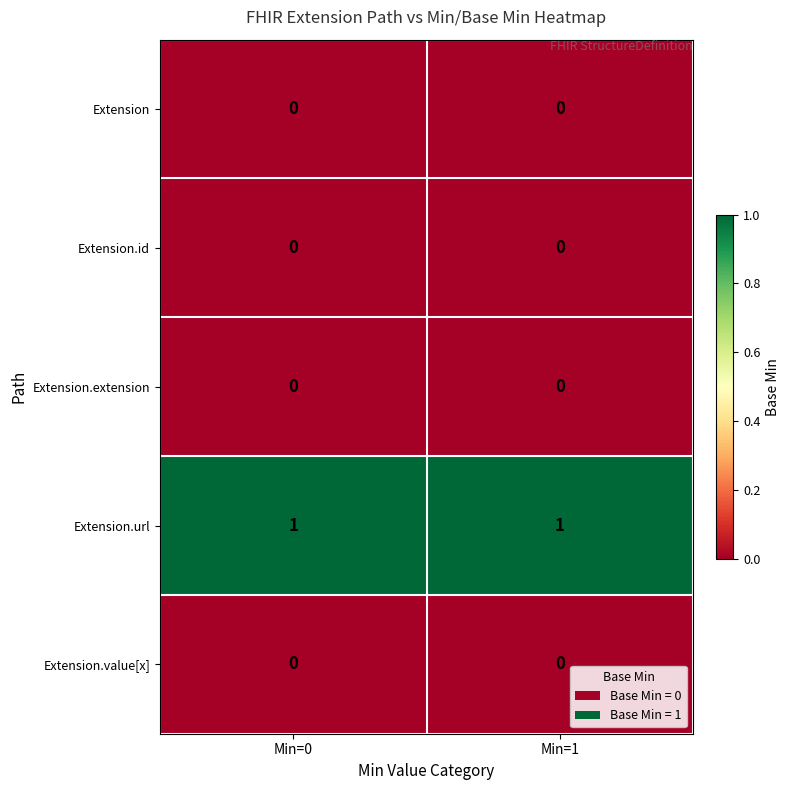

Is it true that Extension.id equals 0 at Min=0?

True